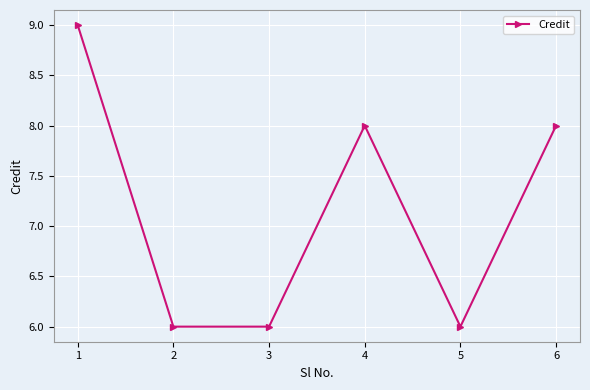

What is the difference between the maximum and second lowest values?

3